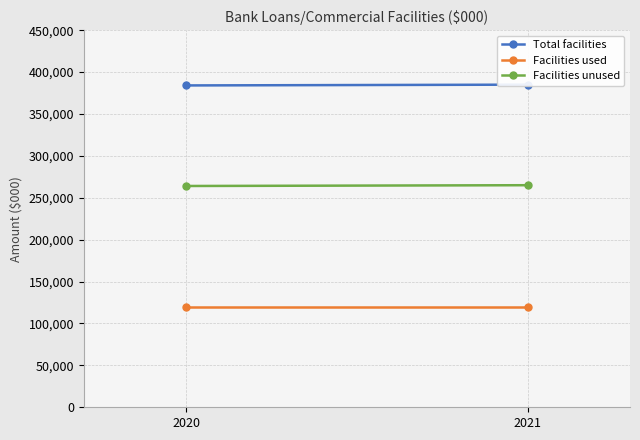

List the labels in order of Facilities unused value, smallest first.

2020, 2021